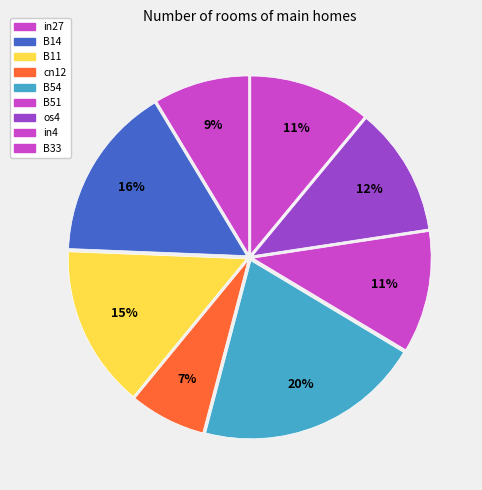

How many slices are in this pie chart?

9